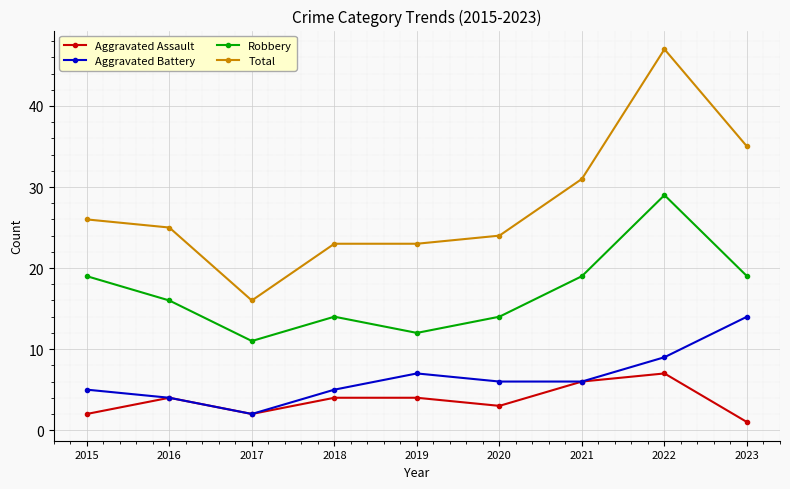

Does the chart have visible grid lines?

Yes